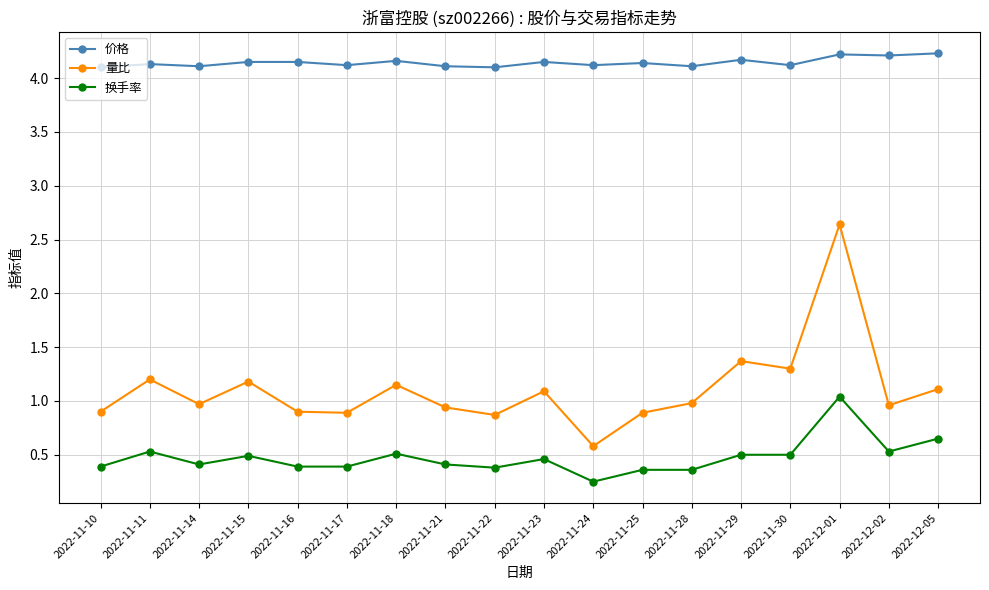

What are all the series names shown in the legend?

价格, 量比, 换手率